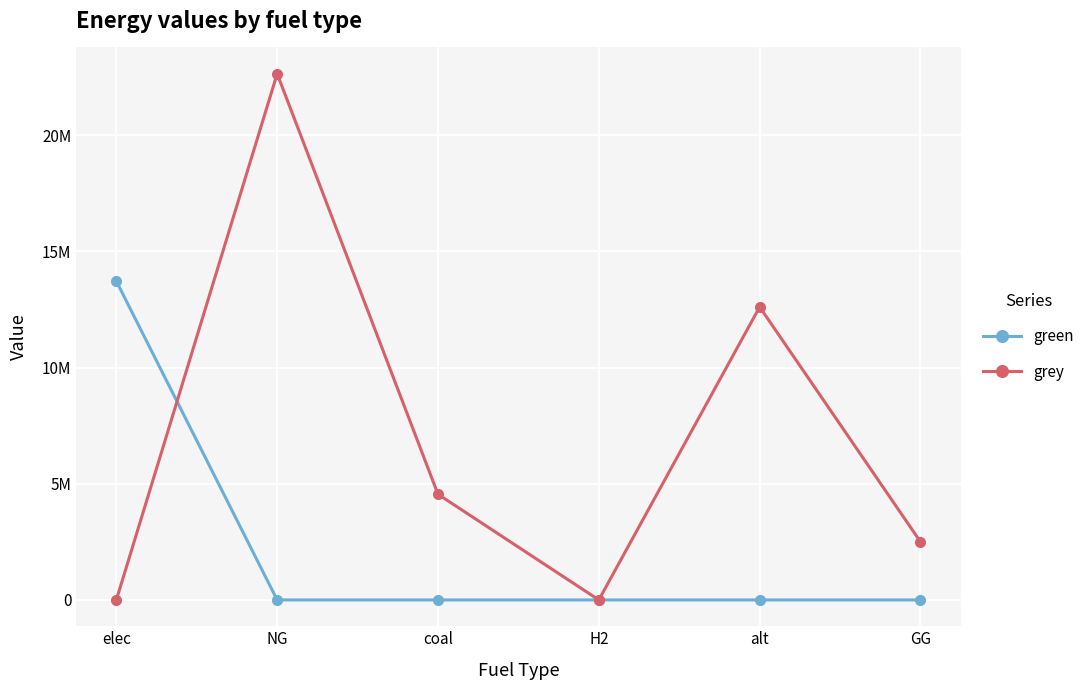

True or false: green has more than 0 points higher than both neighbors.

False